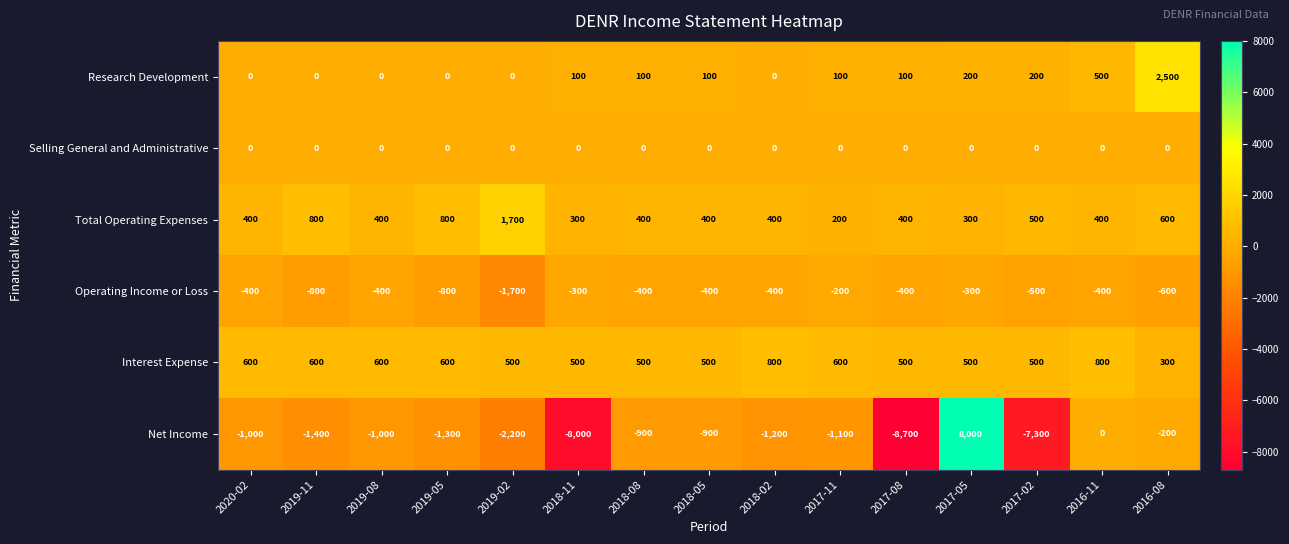

What is the average value of the Operating Income or Loss series?

-533